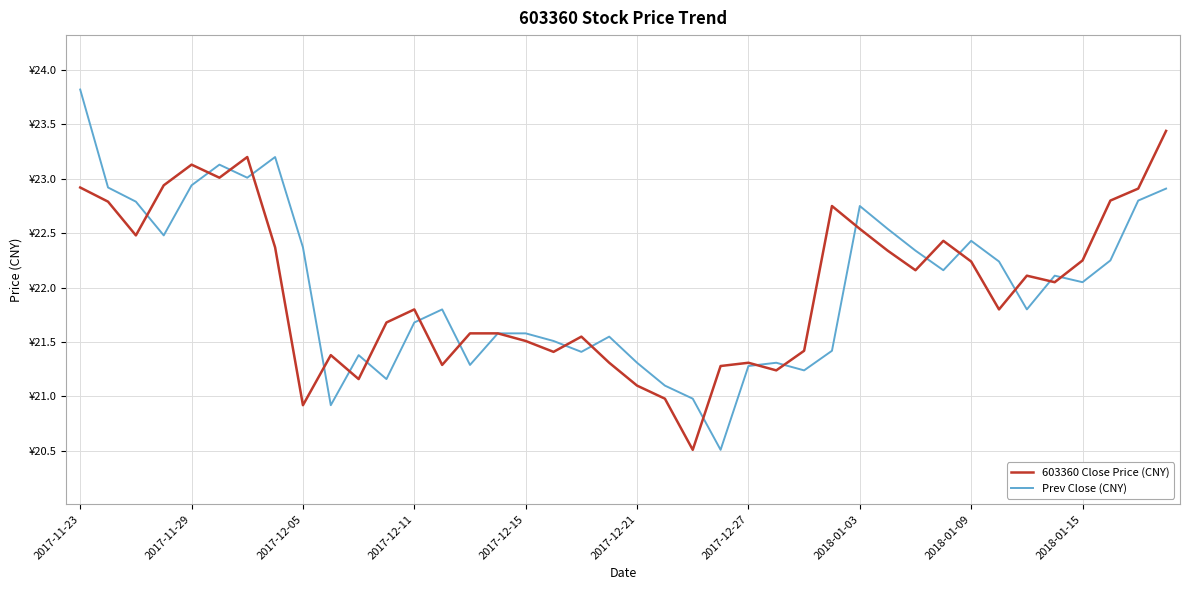

Is this an area chart (filled region under the line)?

No